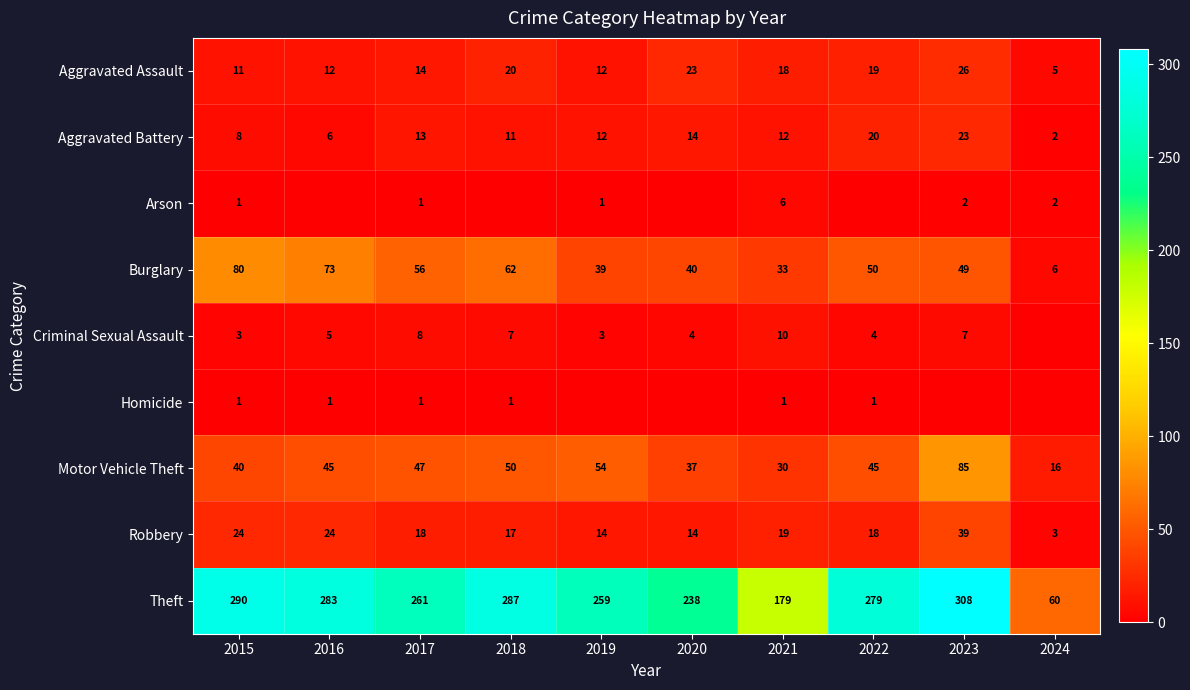

How many values in the Motor Vehicle Theft series are below 45?

4